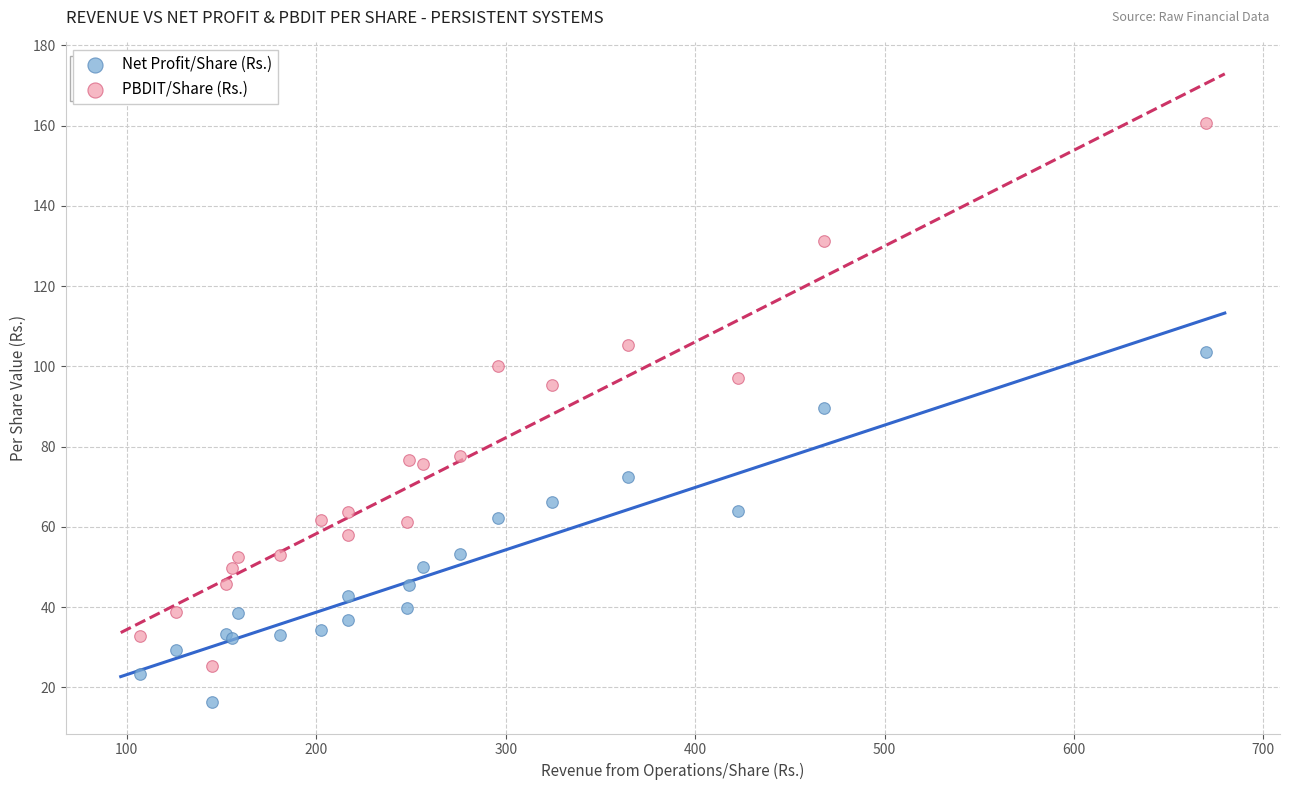

Which series contains the highest Y value?

PBDIT/Share (Rs.)